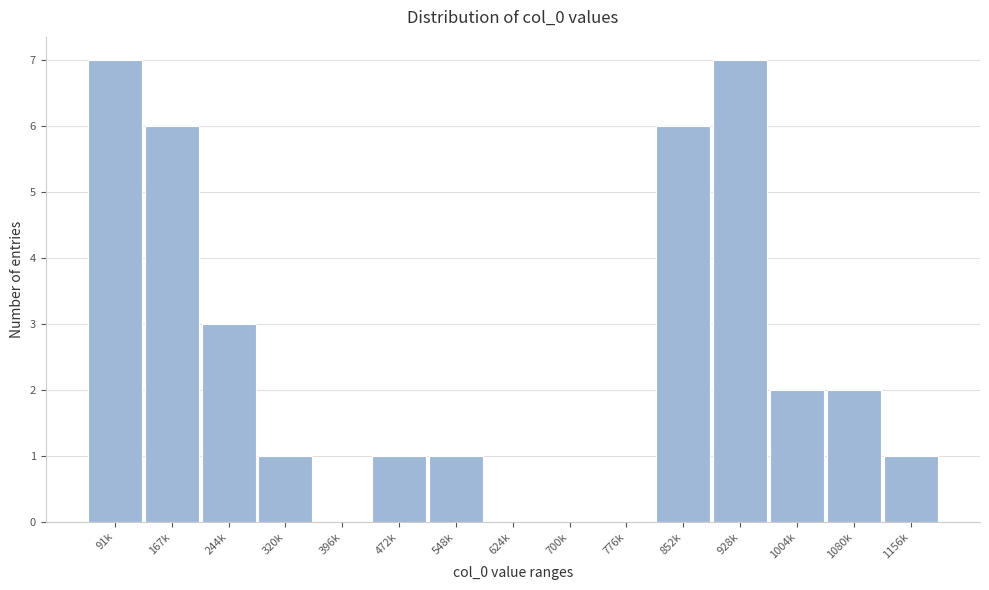

Reading left to right, transcribe all the data shown in this chart.

91k=7	167k=6	244k=3	320k=1	396k=0	472k=1	548k=1	624k=0	700k=0	776k=0	852k=6	928k=7	1004k=2	1080k=2	1156k=1